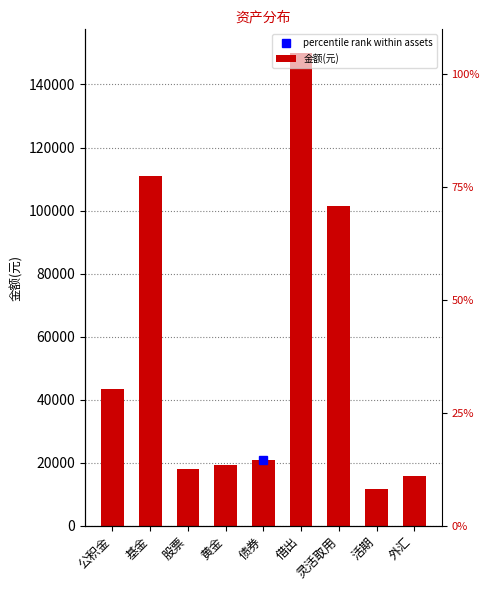

Which label corresponds to the largest value in the chart?

借出